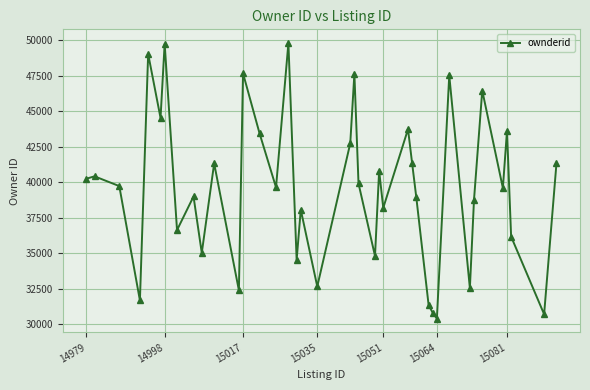

True or false: the data has more than 1 interior local peaks.

True